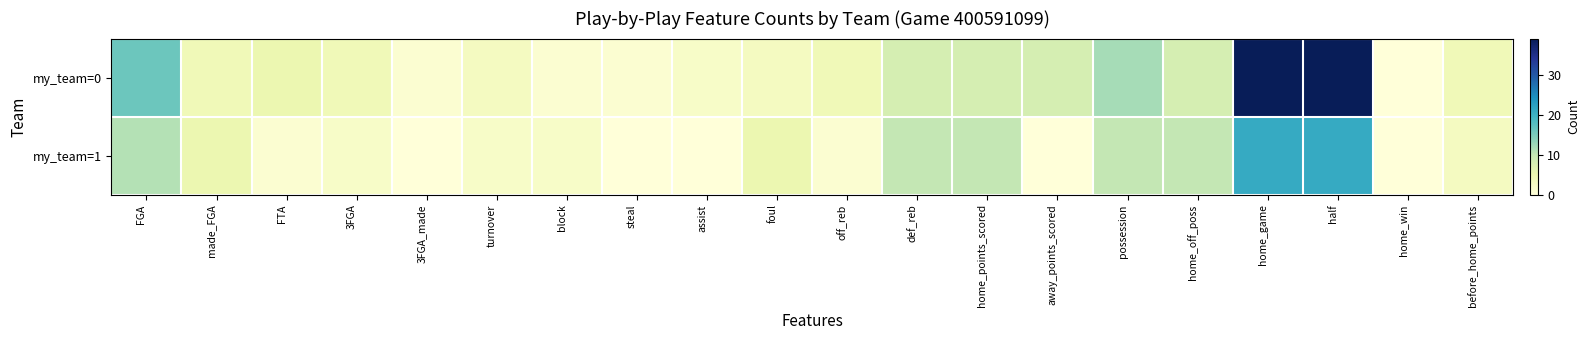

At which category is the sum across all series the highest?

home_game